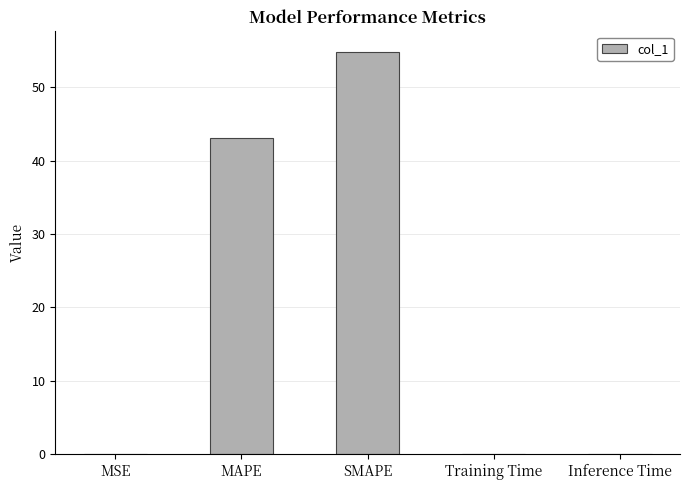

True or false: the data shows 21.0 at SMAPE.

False